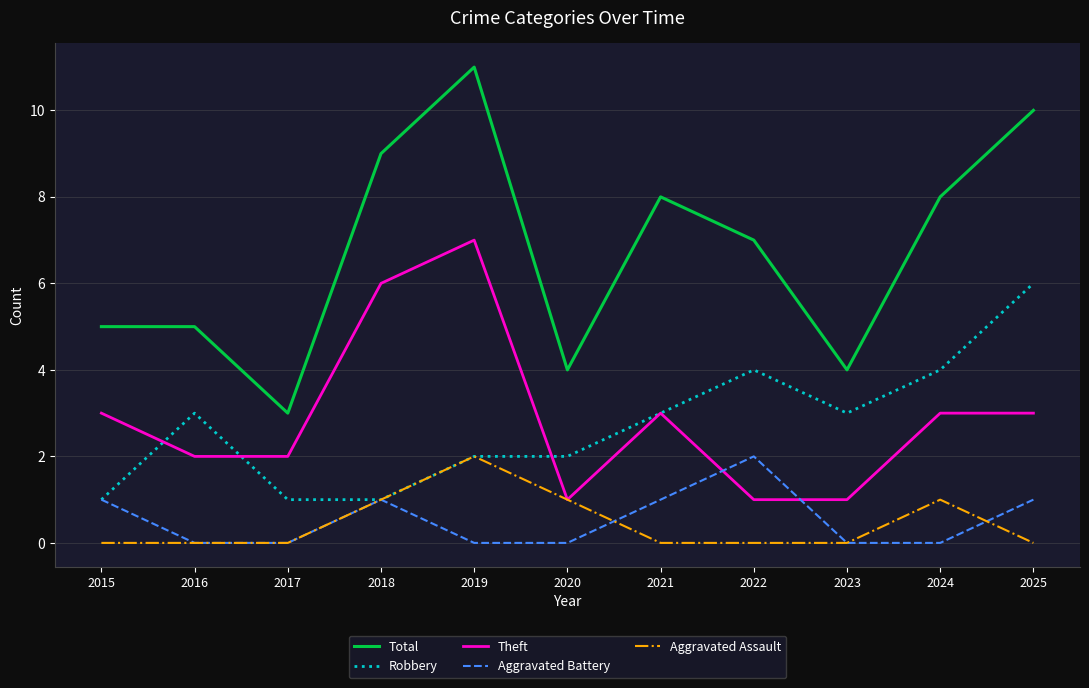

What is the average value of the Total series?

7